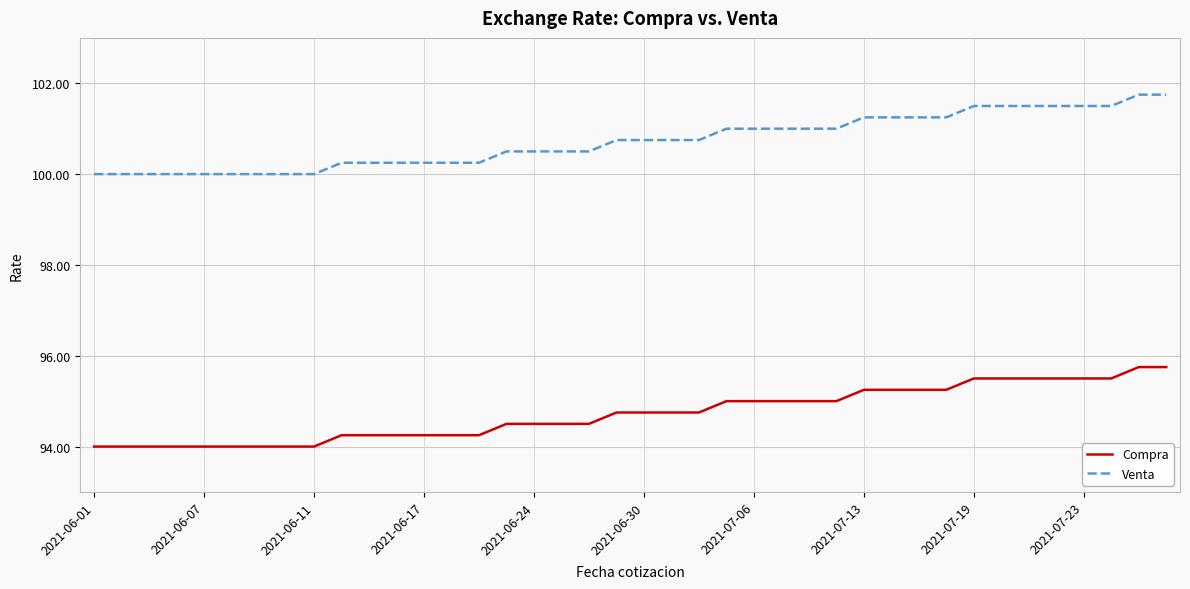

What is the average value of the Compra series?

94.7